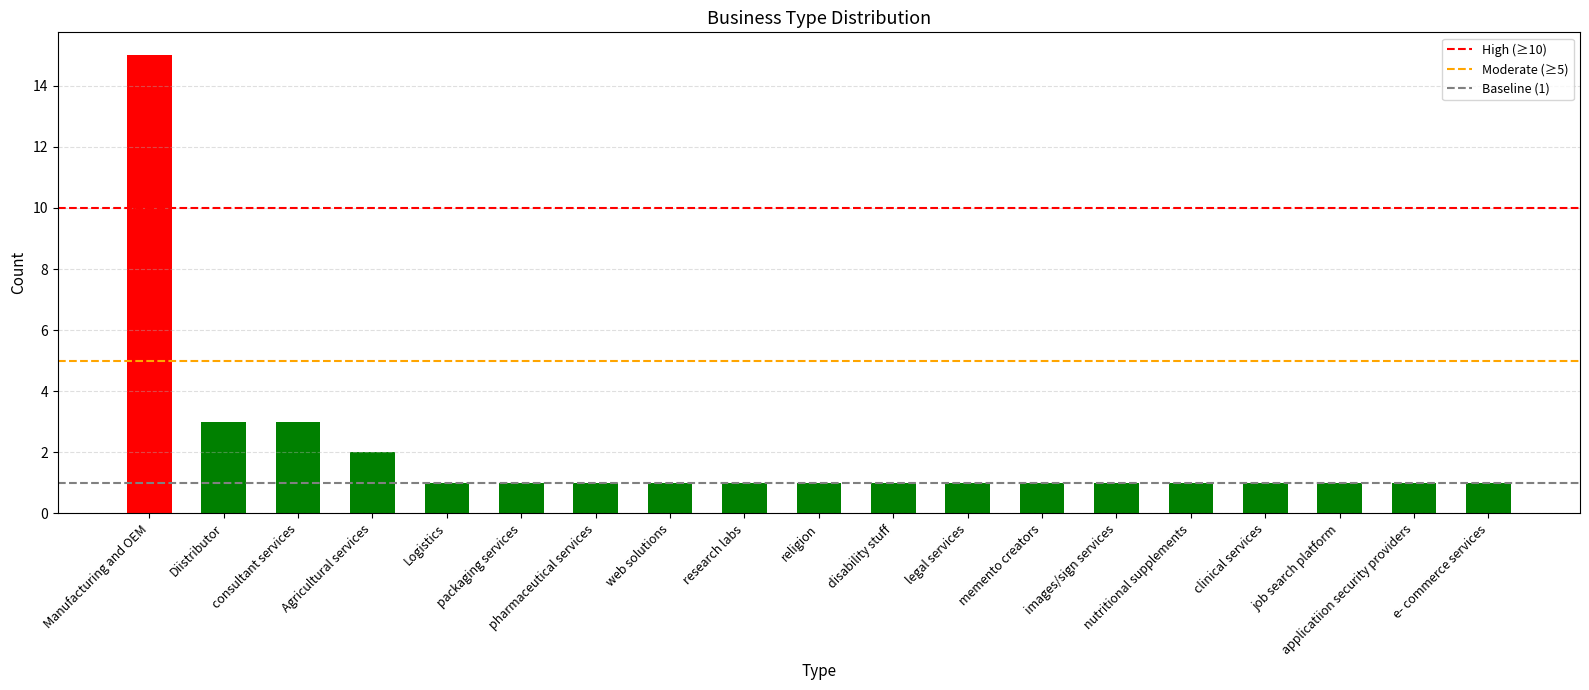

Reading right to left, extract all data points from this chart.

1	1	1	1	1	1	1	1	1	1	1	1	1	1	1	2	3	3	15